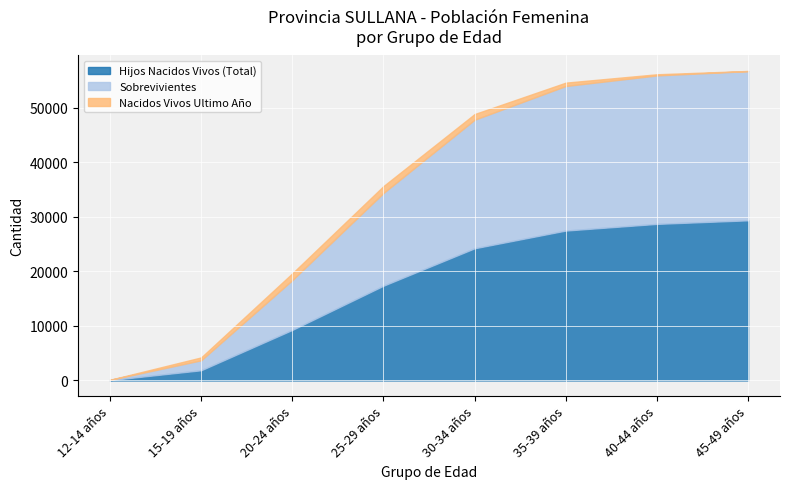

At how many categories does at least one series exceed 29243?

1